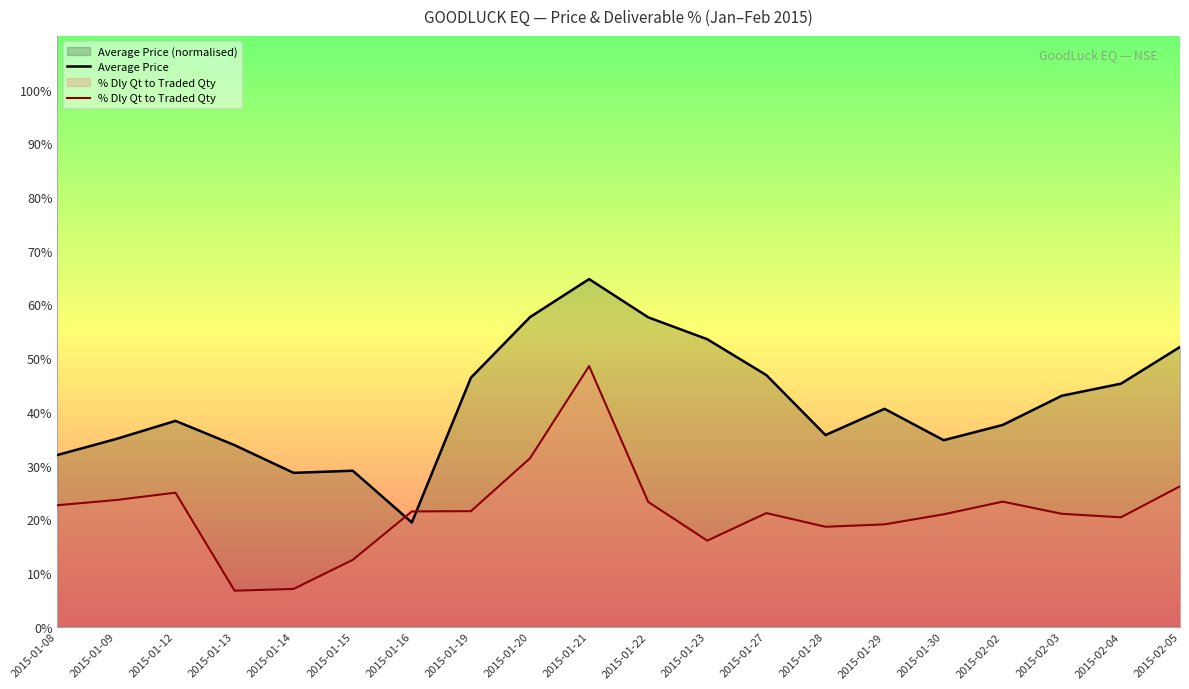

What is the spread (max minus min) of values at 2015-01-14?

21.6